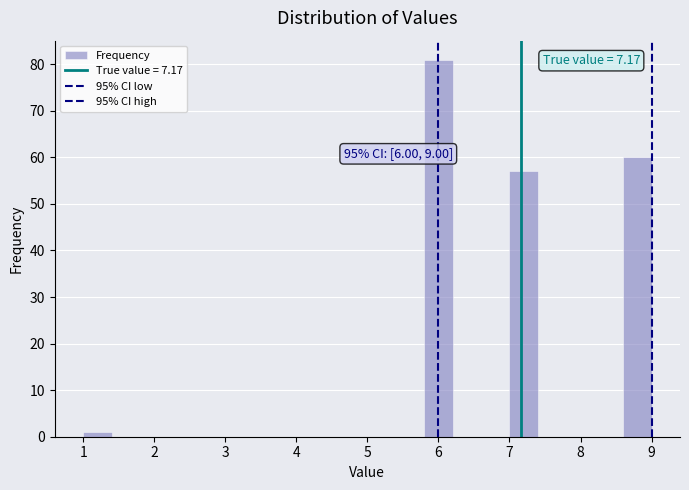

Over which range of the x-axis is the bar tallest?

5.8 to 6.2